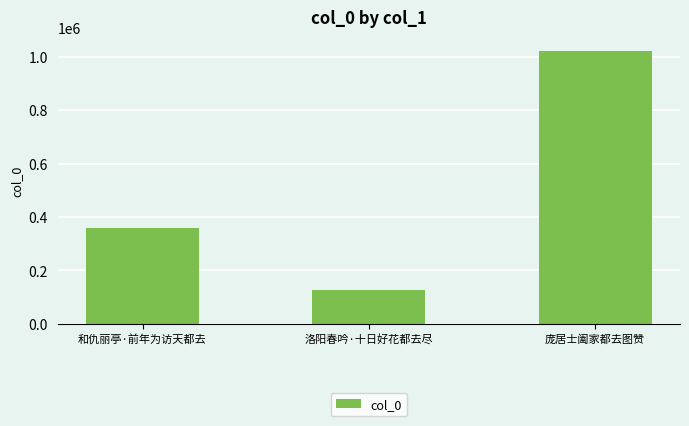

Reading right to left, transcribe all the data shown in this chart.

庞居士阖家都去图赞=1022774	洛阳春吟·十日好花都去尽=125942	和仇丽亭·前年为访天都去=360219